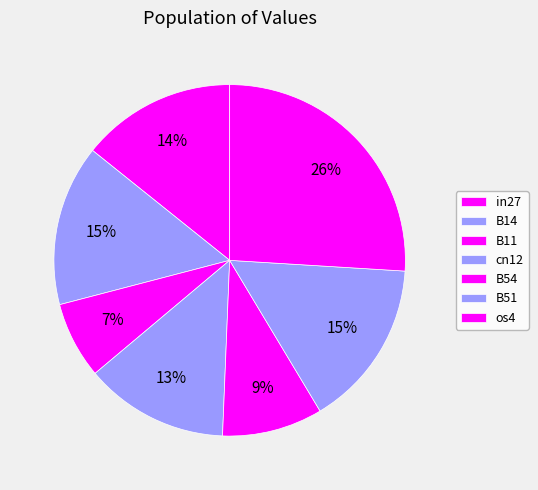

Combined, do in27 and B14 account for over 50%?

No